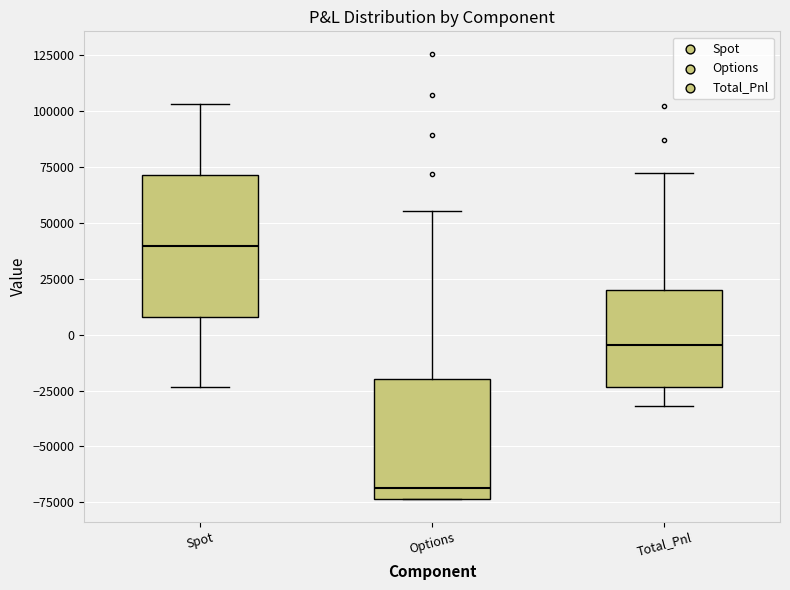

Where does the median line of the box for Options sit on the y-axis? The values are not printed on the chart, so give them approximately, as read against the axis.

-70000